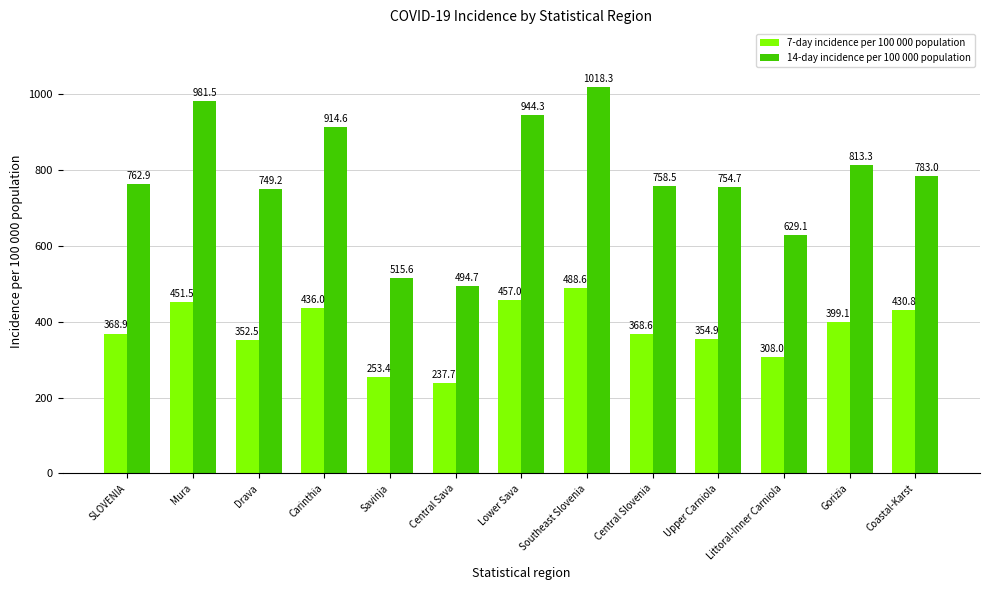

How many groups of bars are there?

13